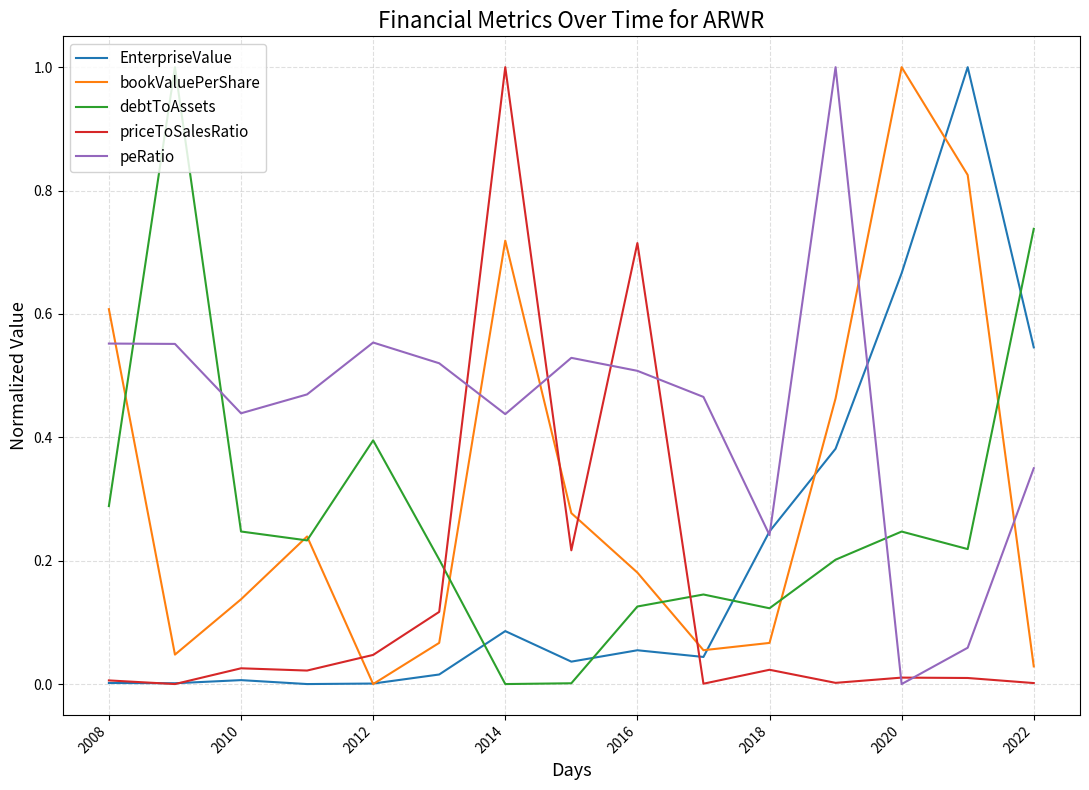

How many times do priceToSalesRatio and debtToAssets cross each other?

2